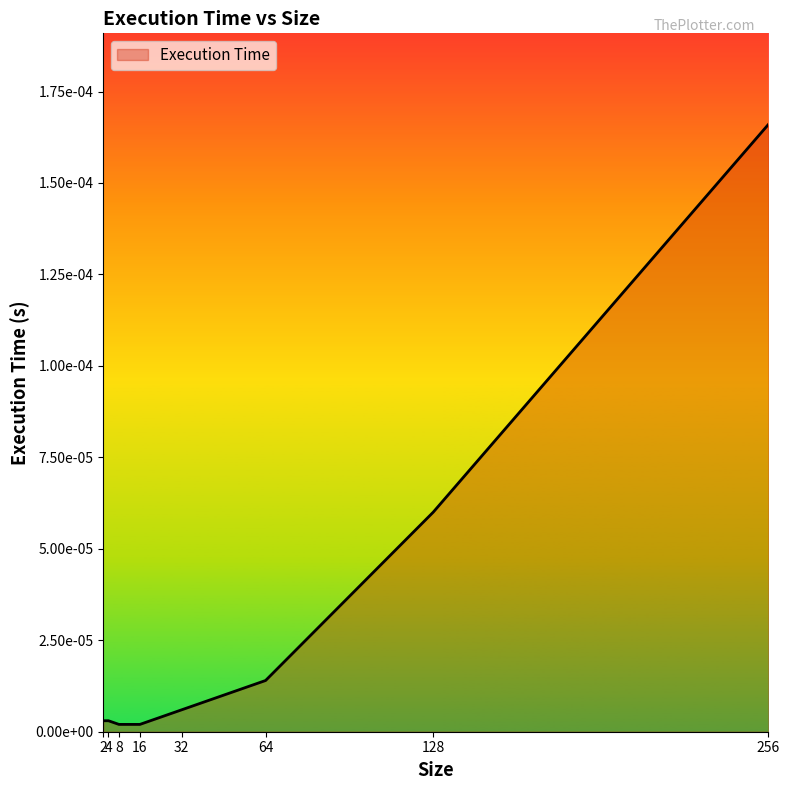

Does the chart display data point markers on the line(s)?

No